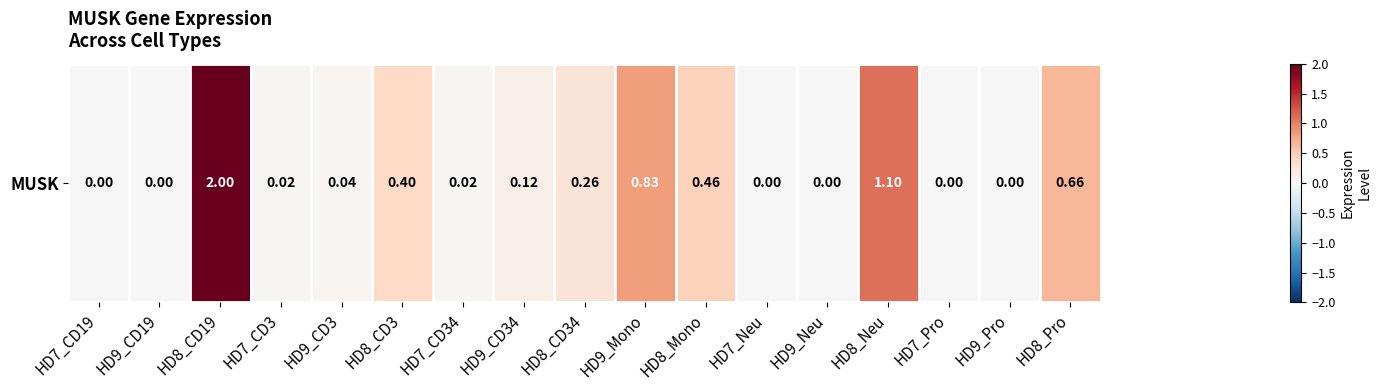

Reading right to left, extract all data points from this chart.

0.7	0.0	0.0	1.1	0.0	0.0	0.5	0.8	0.3	0.1	0.0	0.4	0.0	0.0	2.0	0.0	0.0